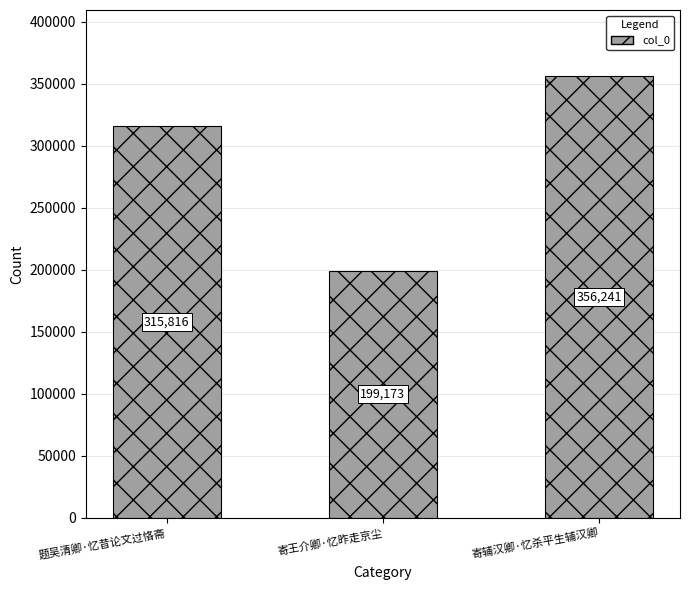

True or false: the data shows 544520 at 题吴清卿·忆昔论文过恪斋.

False